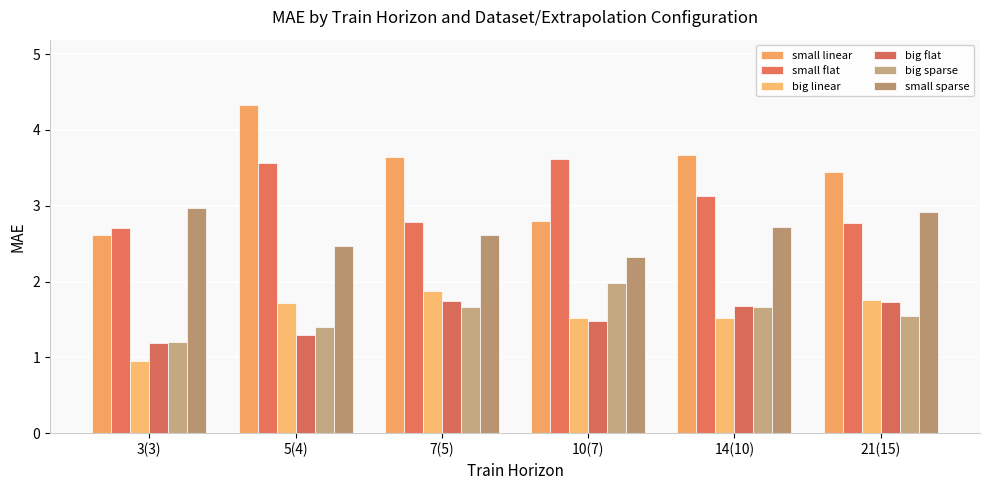

Reading left to right, transcribe all the data shown in this chart.

small linear: 2.6	4.3	3.6	2.8	3.7	3.4
small flat: 2.7	3.6	2.8	3.6	3.1	2.8
big linear: 0.9	1.7	1.9	1.5	1.5	1.8
big flat: 1.2	1.3	1.7	1.5	1.7	1.7
big sparse: 1.2	1.4	1.7	2.0	1.7	1.5
small sparse: 3.0	2.5	2.6	2.3	2.7	2.9